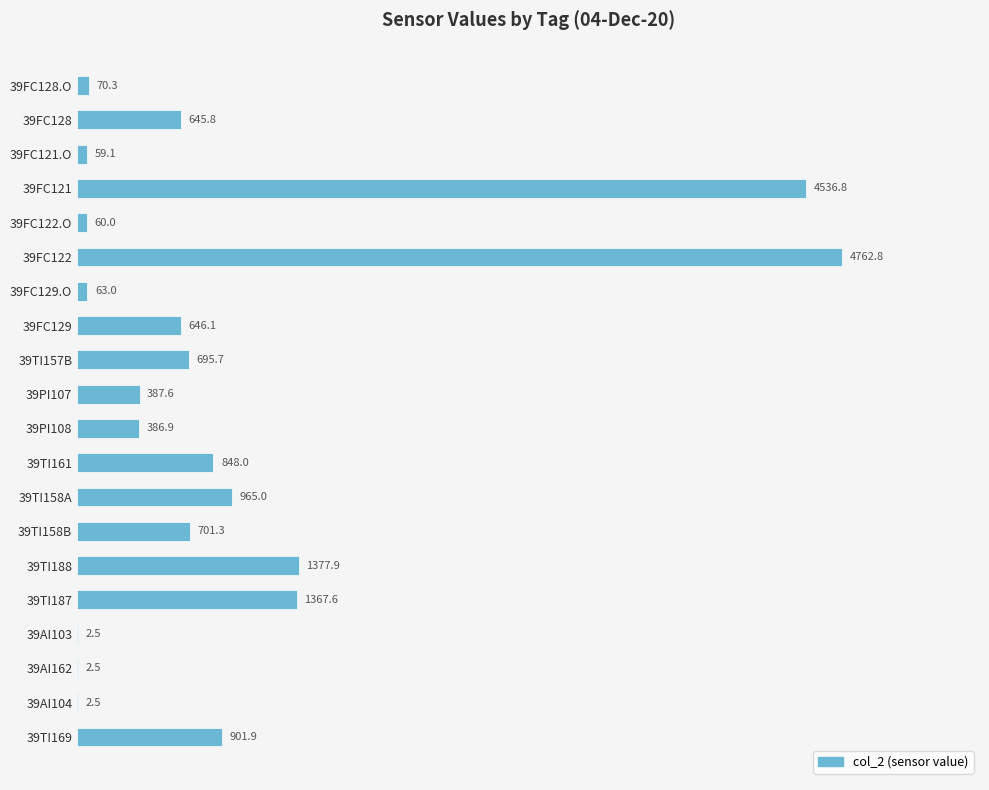

What is the sum of the values at 39AI162 and 39FC129.O?

65.5